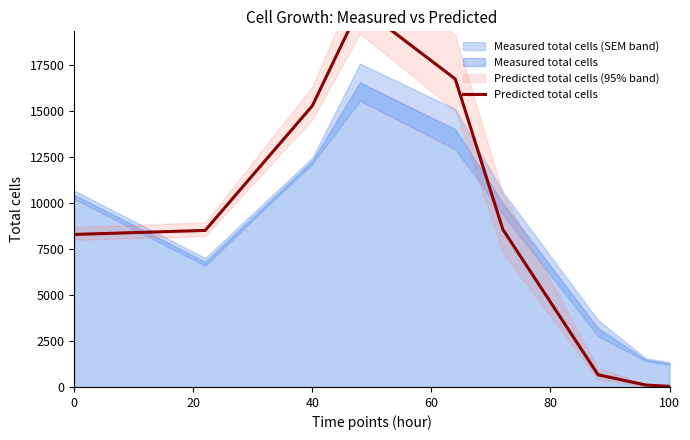

What is the difference between the maximum and minimum values?

20675.7